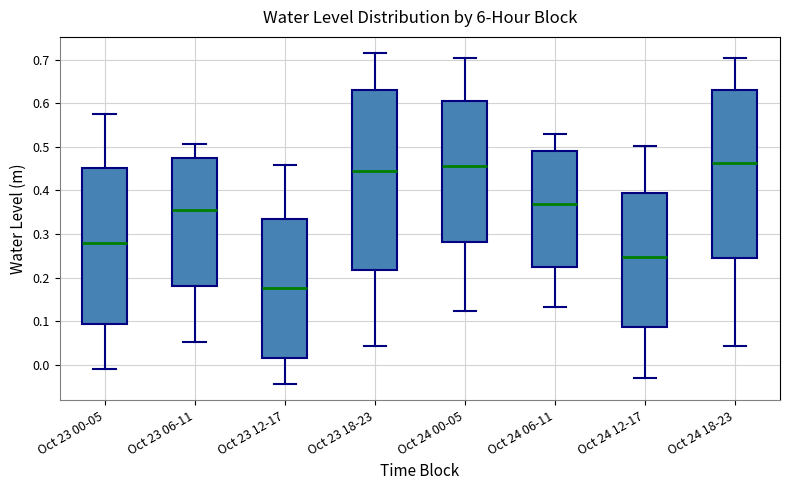

Where is the lower edge of the box for Oct 24 18-23 on the y-axis? The values are not printed on the chart, so give them approximately, as read against the axis.

0.25